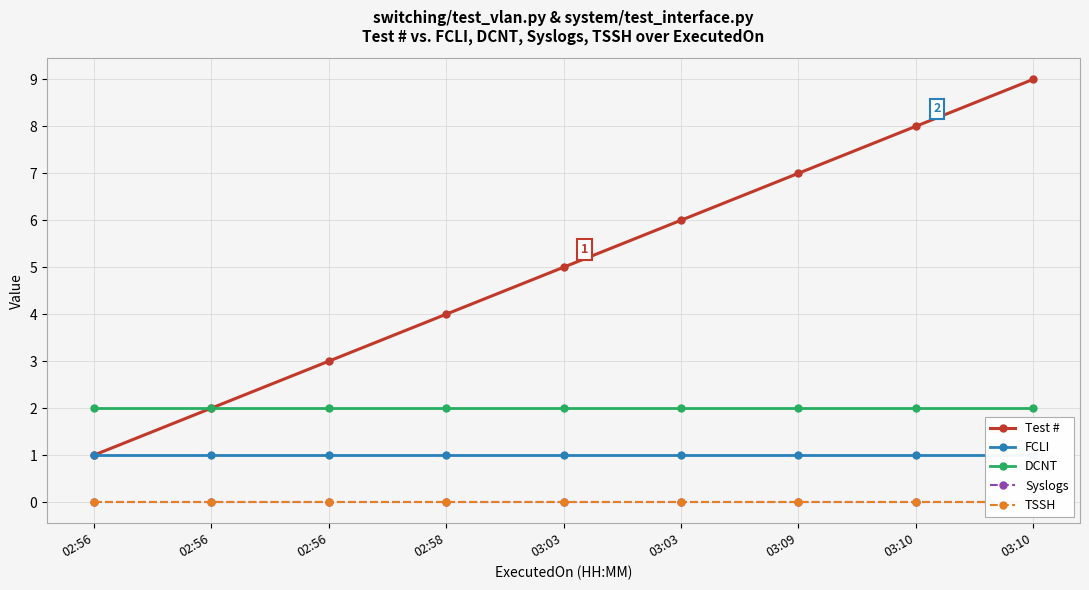

List the series in order of their peak value, highest first.

Test #, DCNT, FCLI, Syslogs, TSSH